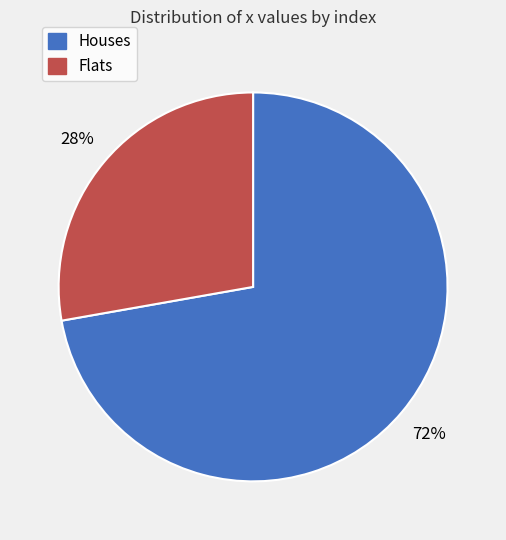

To the nearest percent, what is the difference between the largest and smallest slice percentages?

44%